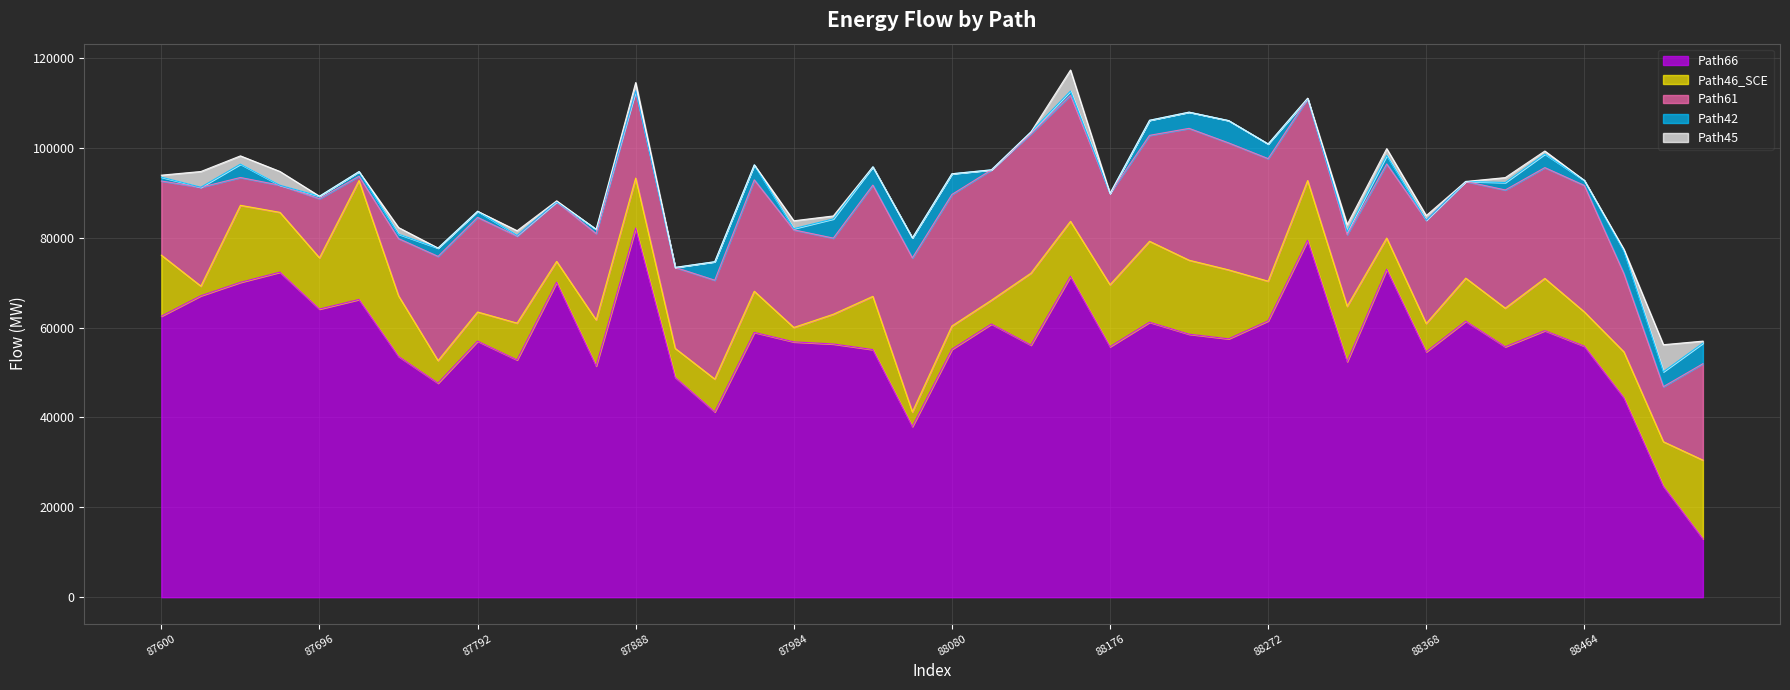

Is it true that Path46_SCE equals 6440.4 at 13?

True